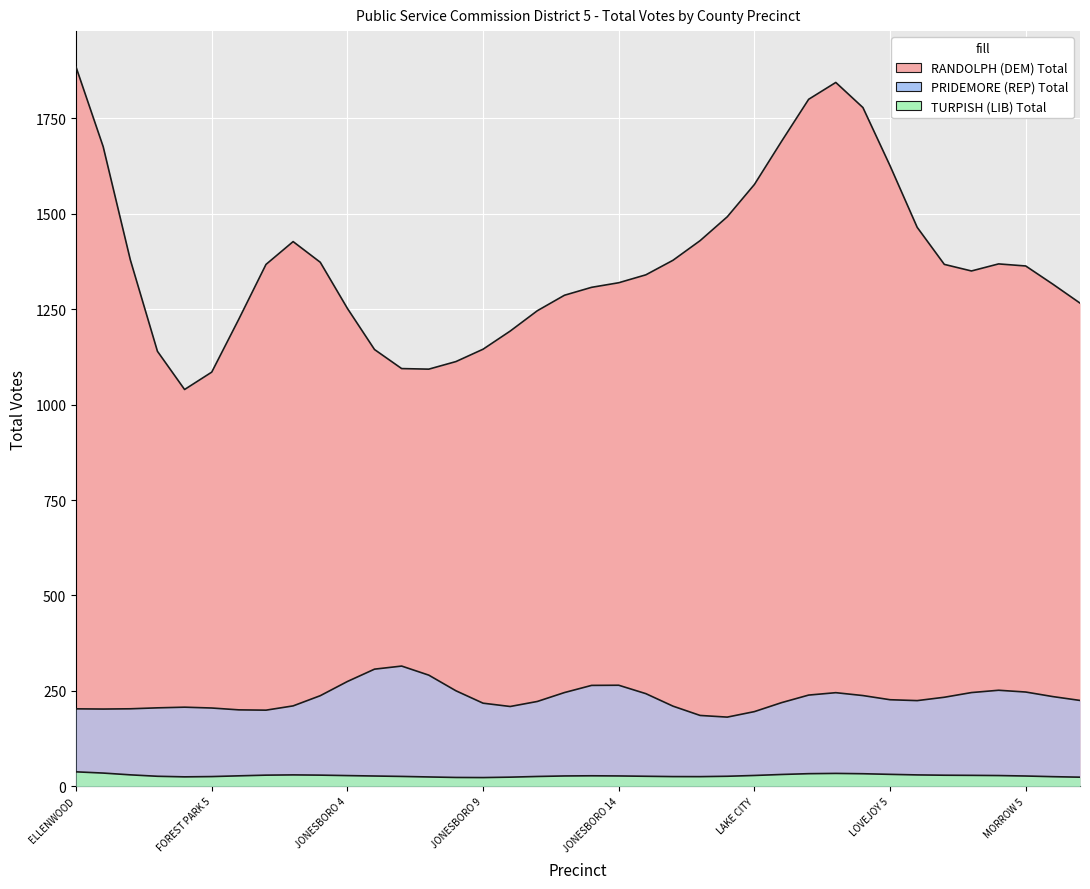

What is the difference between the RANDOLPH (DEM) Total values at LAKE CITY and FOREST PARK 1?

92